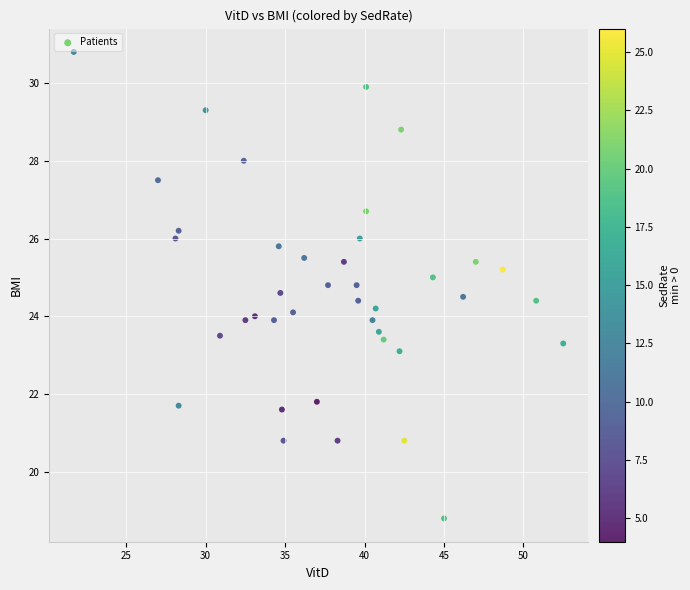

What is the range of Y values (max minus min)?

12.0